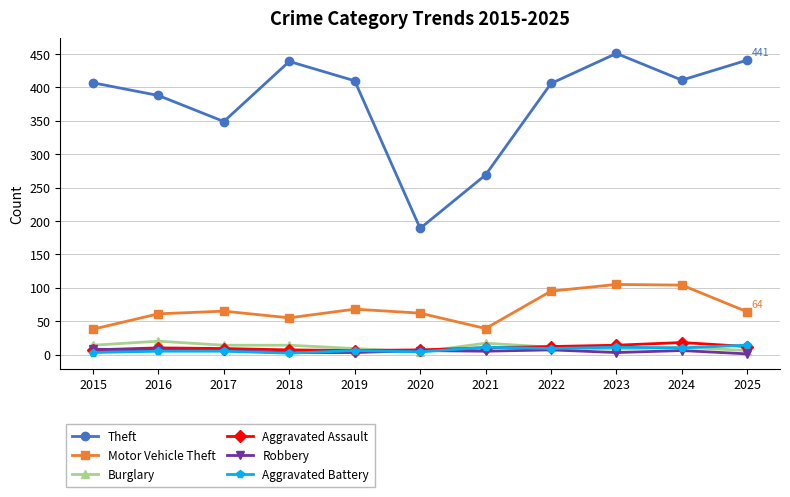

The value of Motor Vehicle Theft at 2020 is 16. True or false?

False